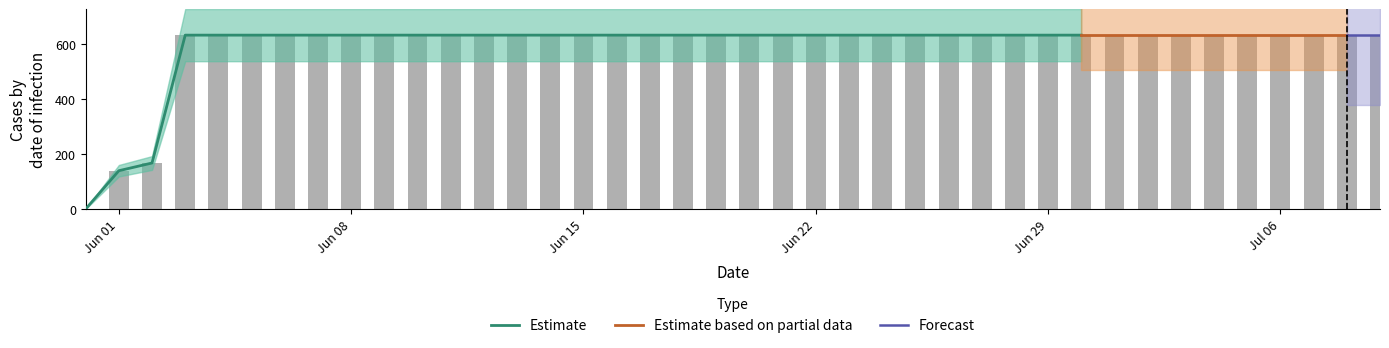

What is the label of the 38th bar from the right?

2020-06-02